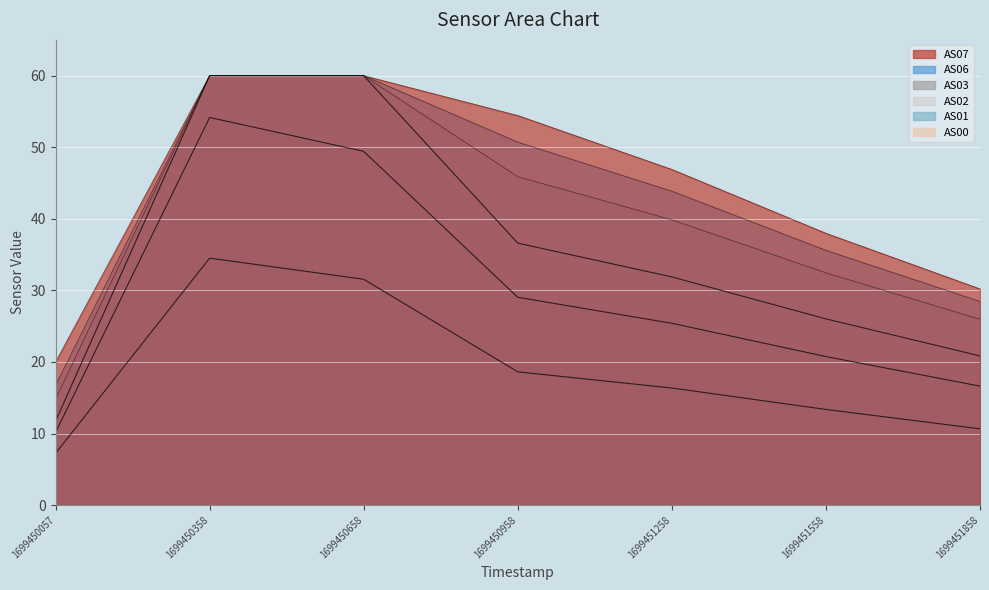

How many values in the AS02 series are below 31?

3